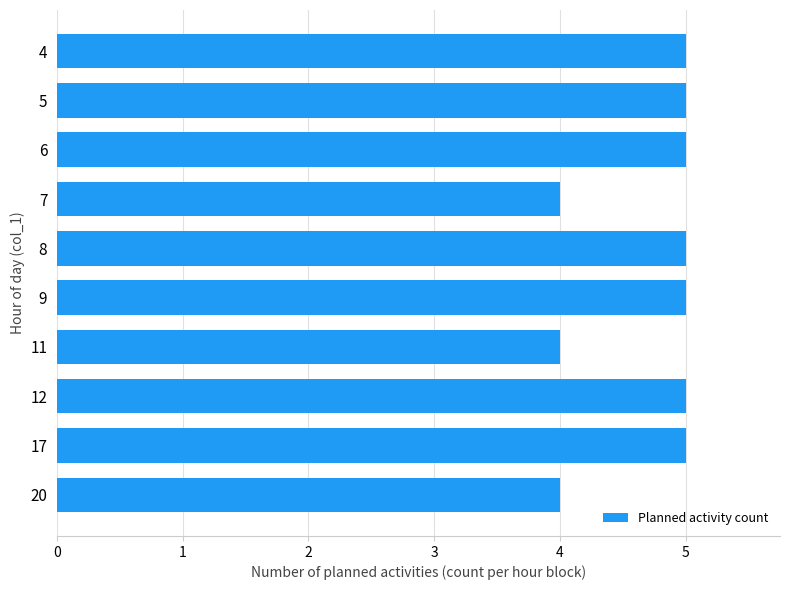

Approximately how many times larger is the value at 7 compared to 8?

0.8